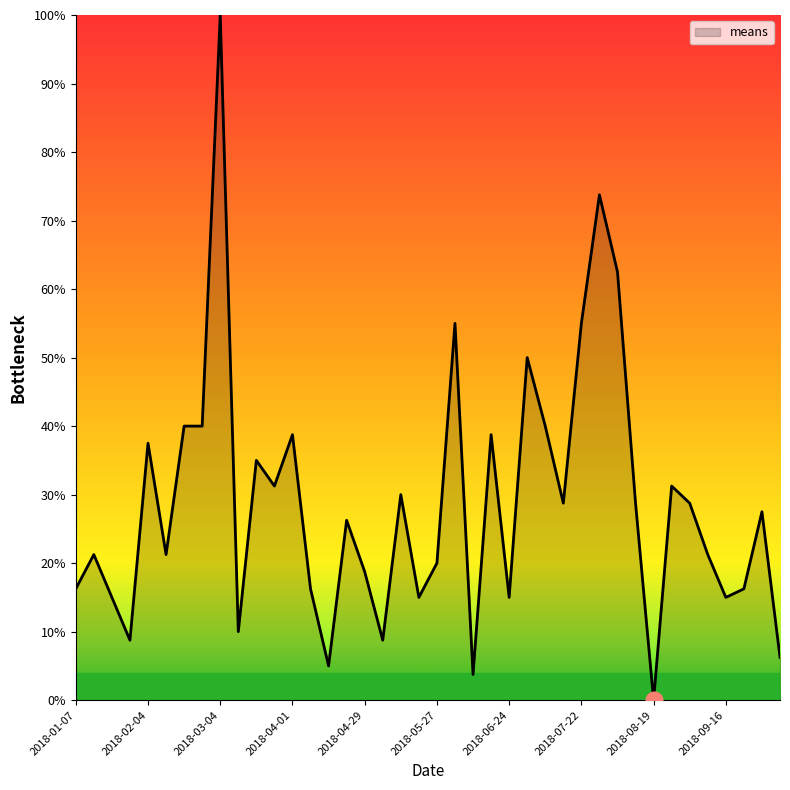

What is the greatest value displayed?

100.0